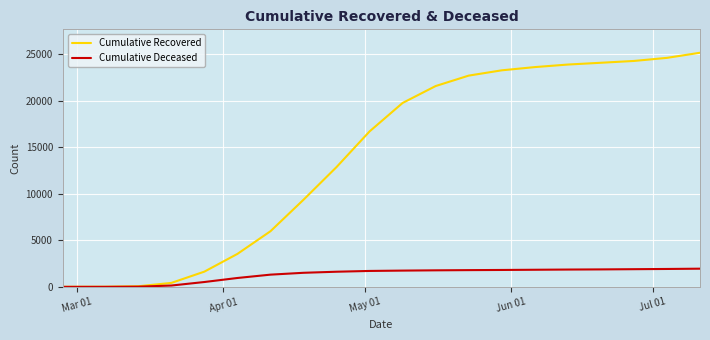

Which series has the widest spread of values?

Cumulative Recovered